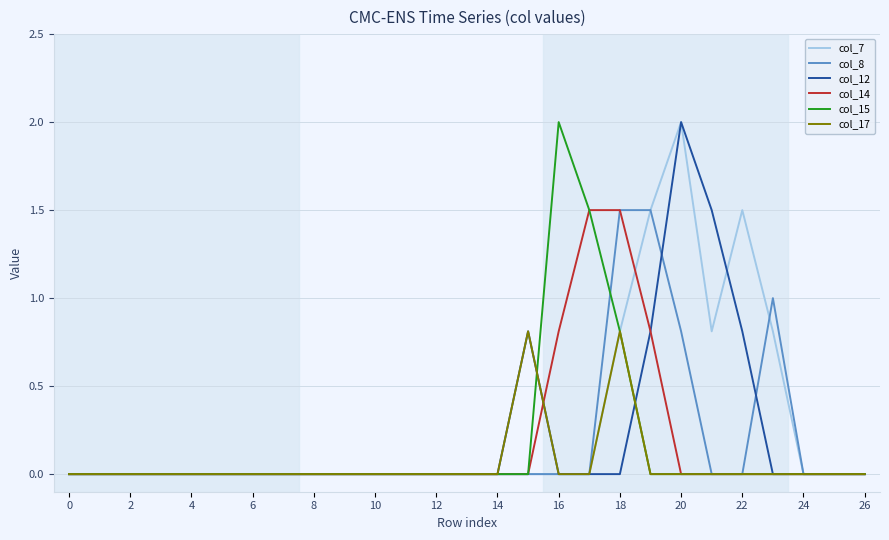

What is the maximum value for col_17?

0.8